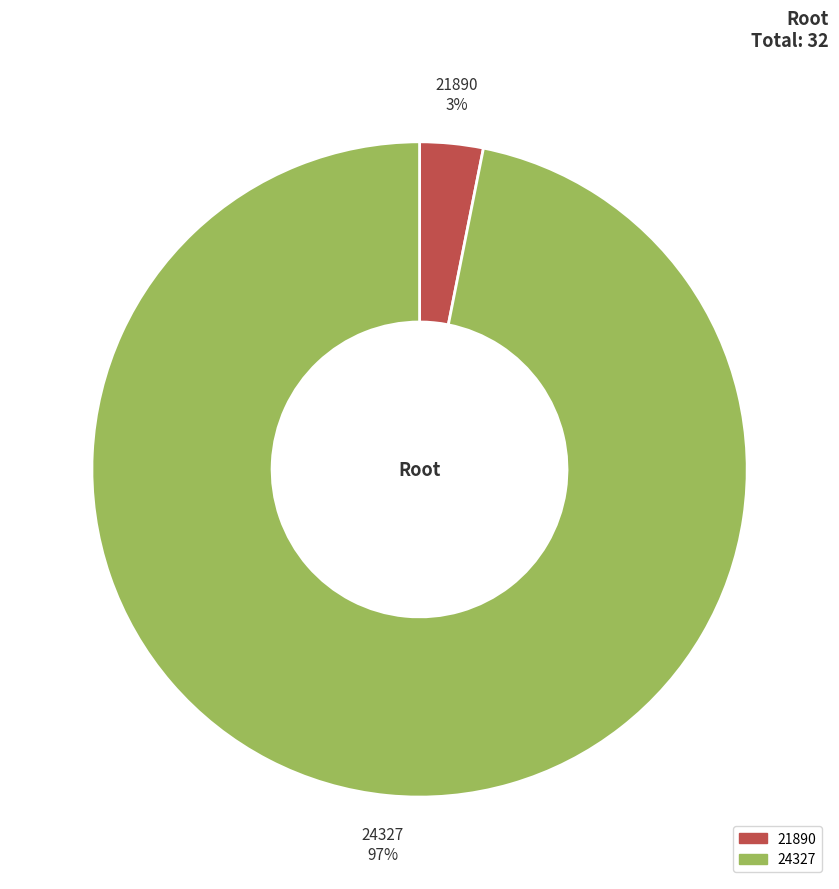

How many segments does this pie chart have?

2